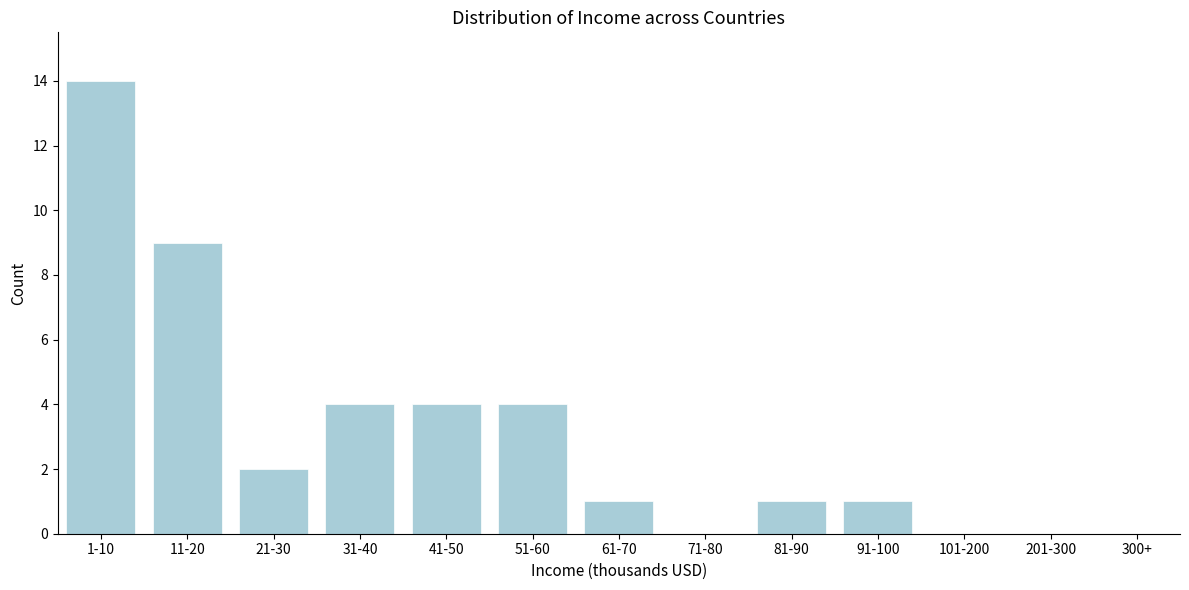

Reading left to right, transcribe all the data shown in this chart.

1-10=14	11-20=9	21-30=2	31-40=4	41-50=4	51-60=4	61-70=1	71-80=0	81-90=1	91-100=1	101-200=0	201-300=0	300+=0